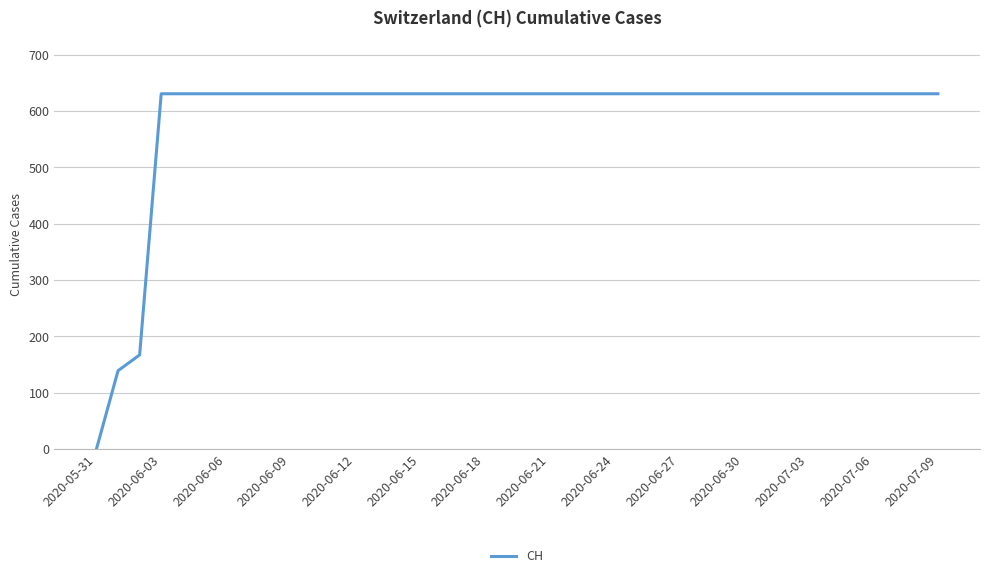

Reading left to right, what are all the values shown in this chart?

0	139	167	631	631	631	631	631	631	631	631	631	631	631	631	631	631	631	631	631	631	631	631	631	631	631	631	631	631	631	631	631	631	631	631	631	631	631	631	631